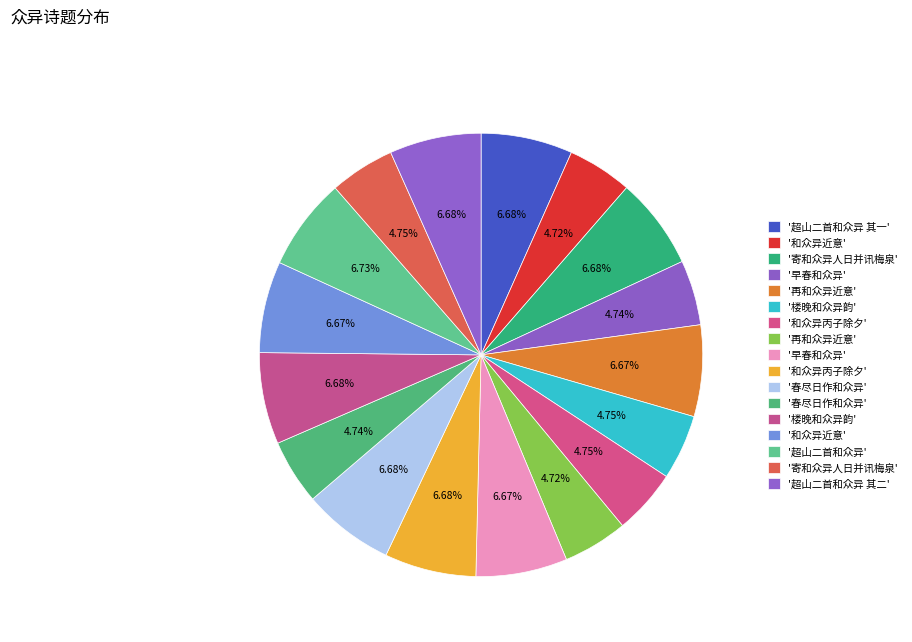

How many slices are in this pie chart?

17